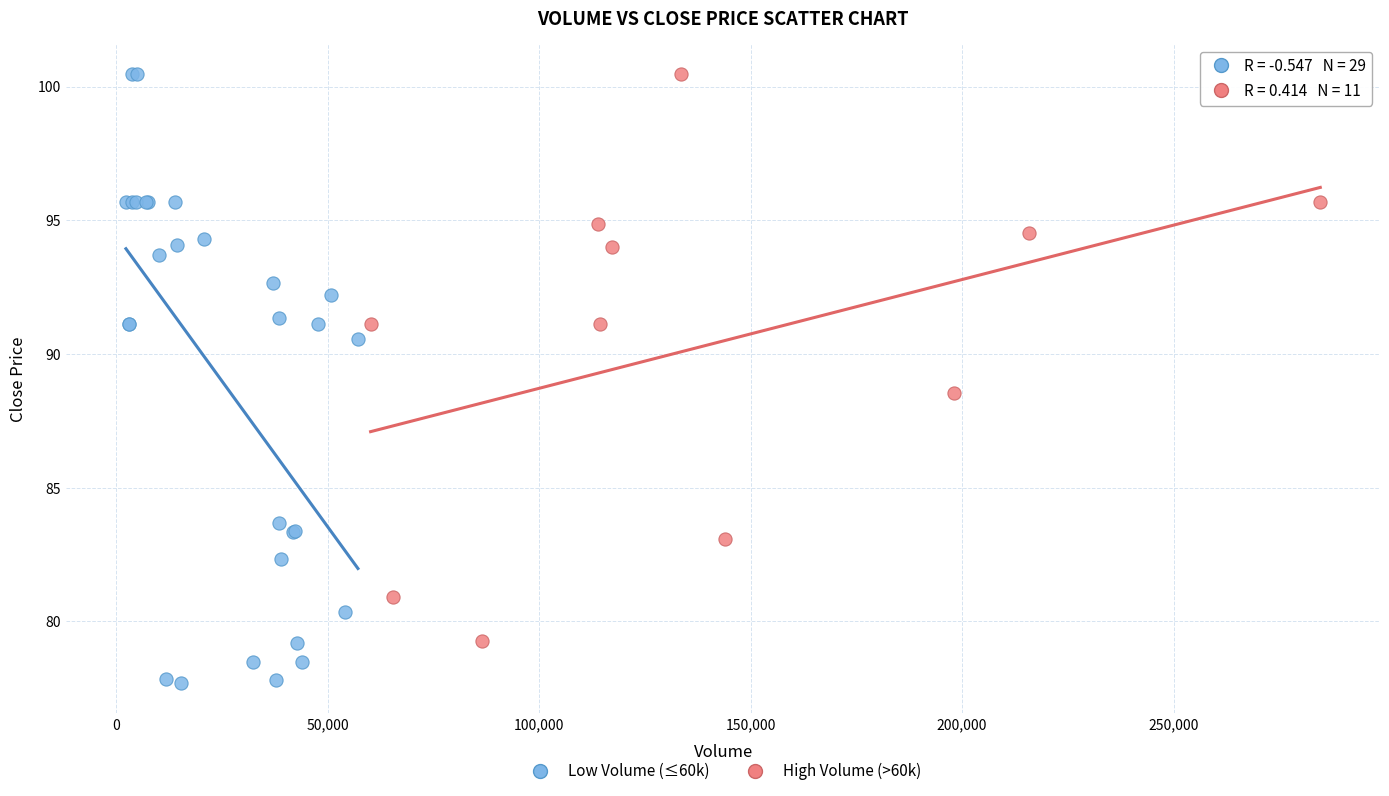

Which series reaches the minimum Y coordinate?

Low Volume (≤60k)